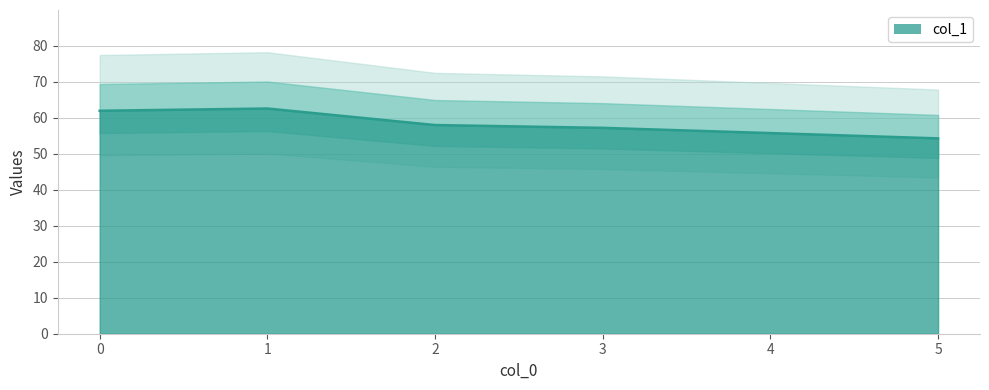

Reading left to right, list all the values displayed in this chart.

0=62.0	1=62.6	2=58.0	3=57.2	4=55.8	5=54.3